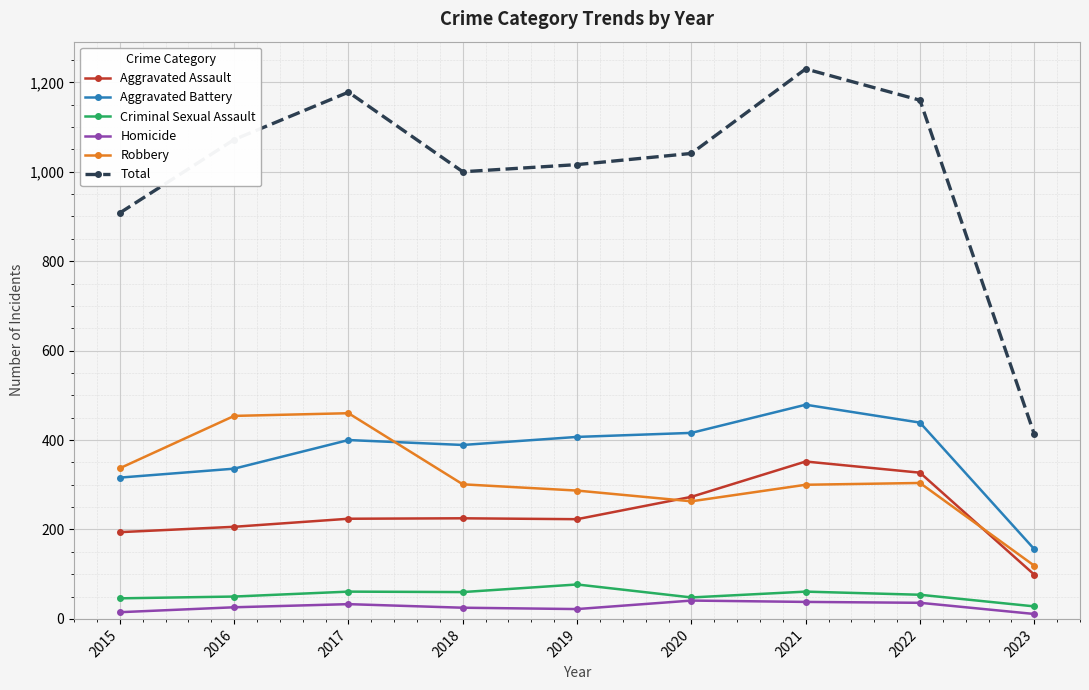

What is the minimum value for Robbery?

119